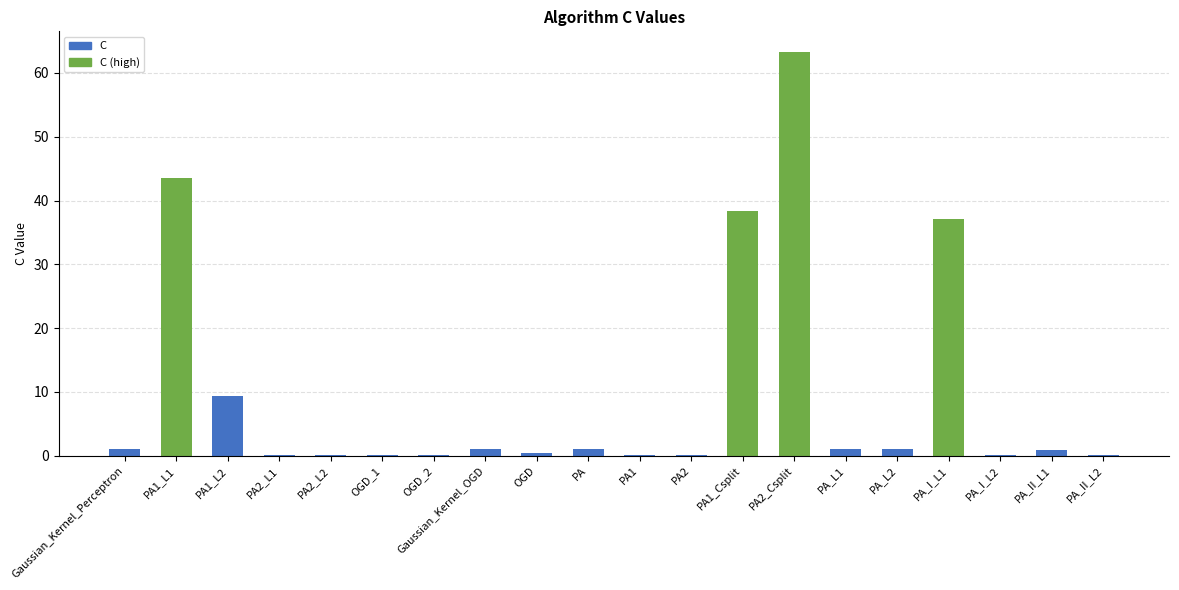

What is the sum of all values?

198.8